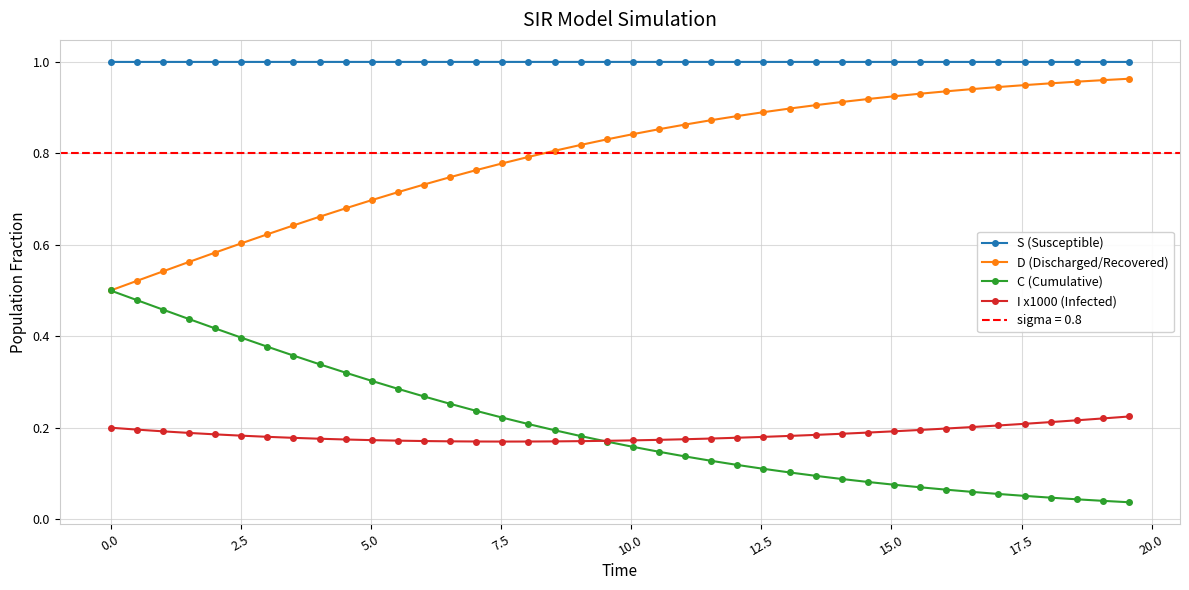

Is the value of D (Discharged/Recovered) at 39 greater than the value of I x1000 (Infected) at 18?

Yes